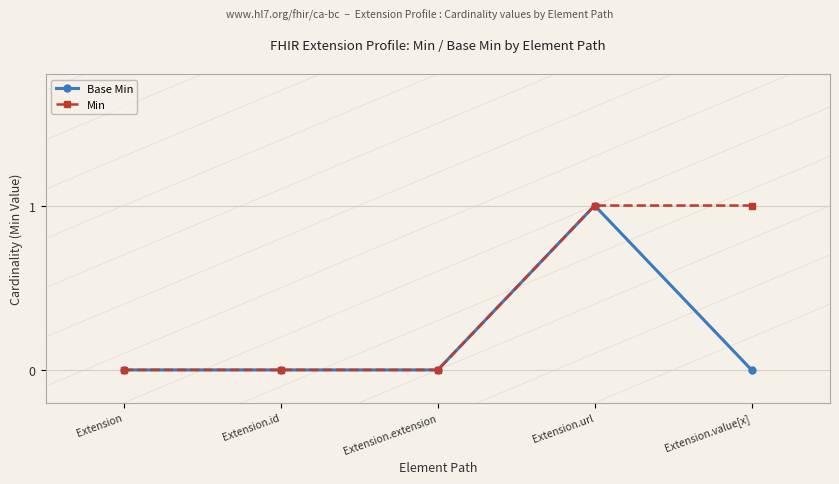

Does the chart display data point markers on the line(s)?

Yes